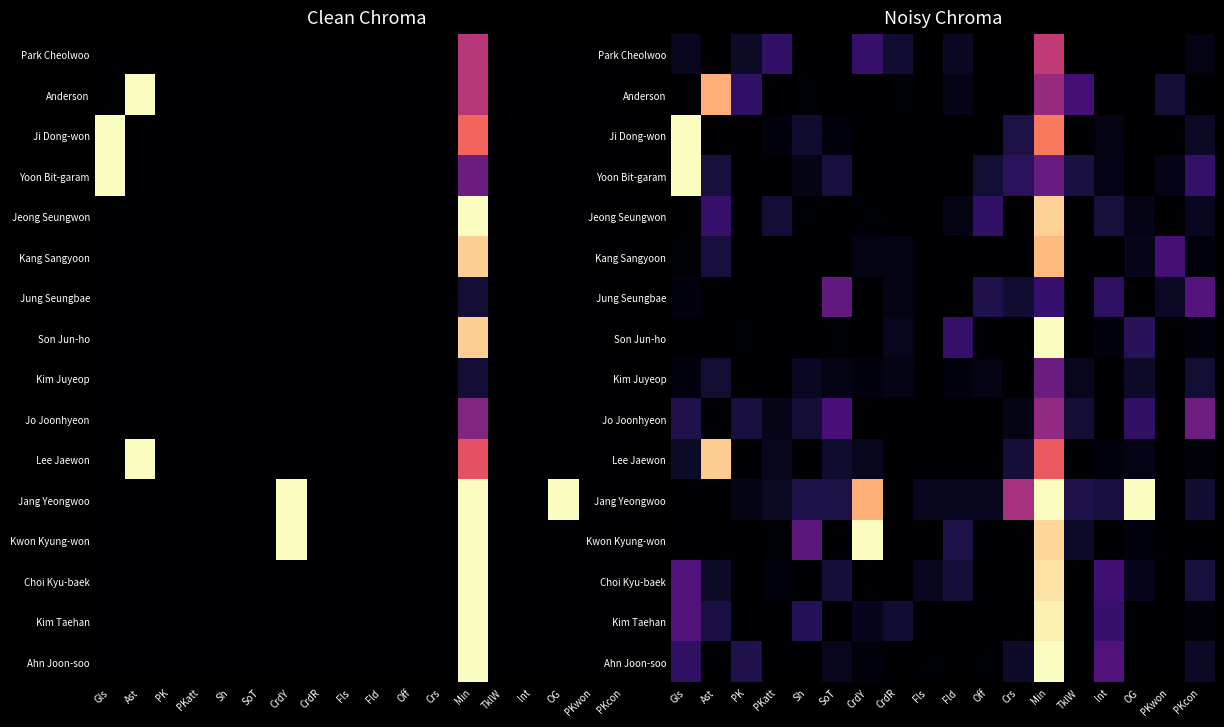

What is the maximum value shown in the chart?

1.0